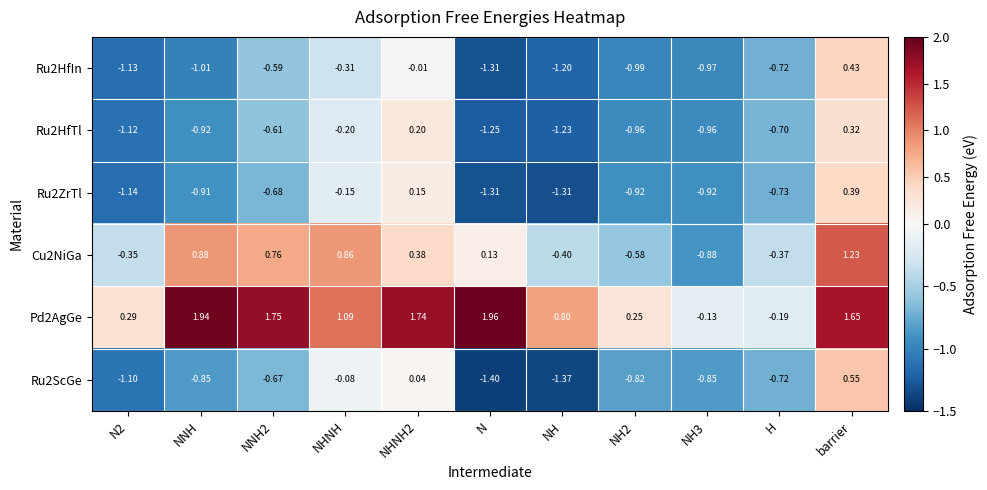

At which label is Ru2HfTl closest to 0?

NHNH